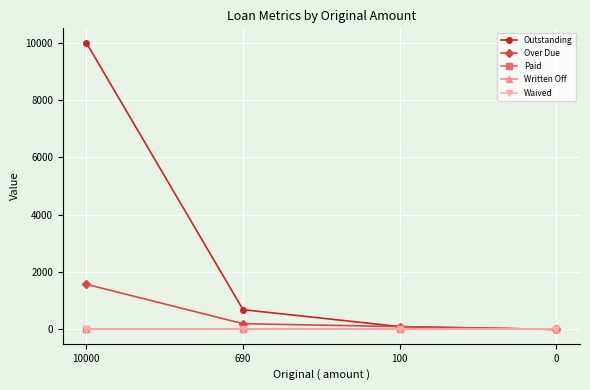

Is this an area chart (filled region under the line)?

No